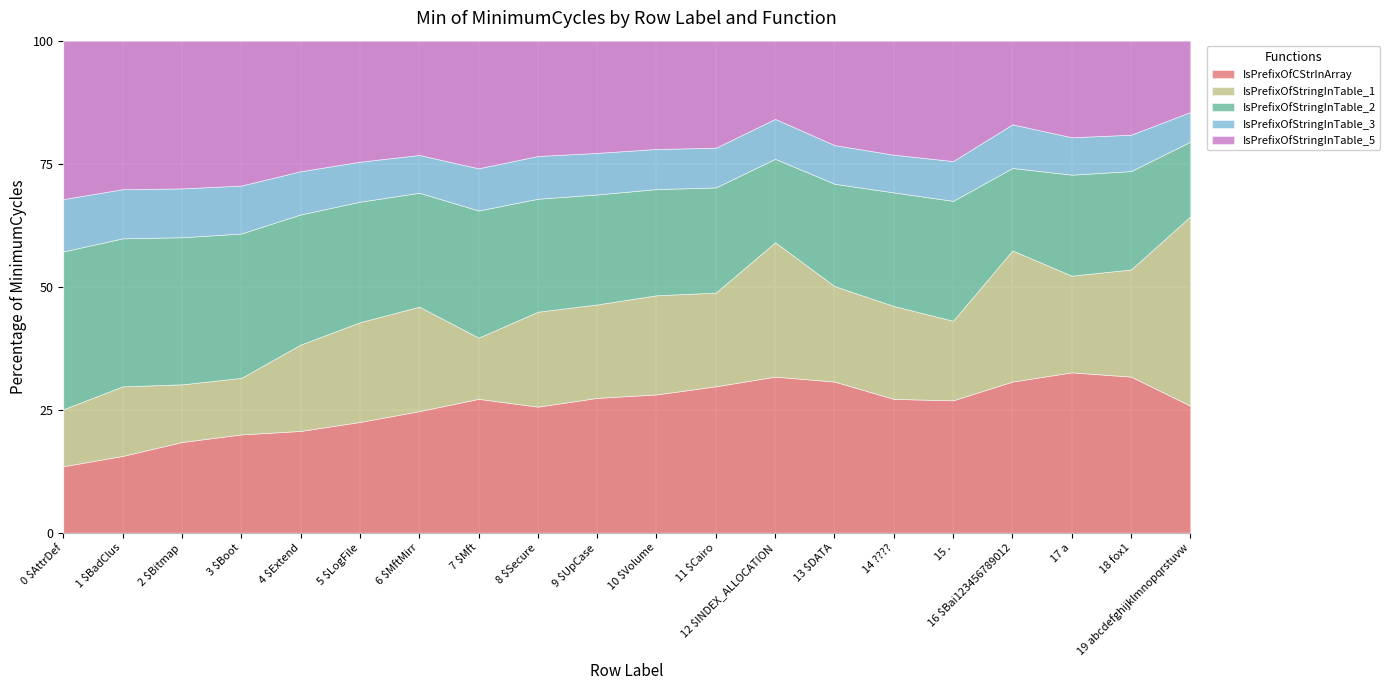

Reading left to right, list all the values displayed in this chart.

IsPrefixOfCStrInArray: 27872	34336	40802	45040	51754	60828	70668	69680	79658	87618	93106	99590	126532	105584	77954	73076	120546	72700	72688	72698
IsPrefixOfStringInTable_1: 23932	31100	25948	25886	43920	54750	60714	31854	59996	60750	66728	63726	108874	66728	54116	43918	104592	43812	49914	108428
IsPrefixOfStringInTable_2: 66170	66190	66166	66168	66174	66184	66204	66194	71392	71452	71502	71530	67646	71472	66162	66174	65770	45792	45792	42792
IsPrefixOfStringInTable_3: 21974	21972	21974	21970	21972	21970	21972	21970	27004	27020	27008	27010	32382	27012	21972	21972	34806	16950	16950	16972
IsPrefixOfStringInTable_5: 66454	66404	66454	66388	66402	66464	66420	66428	72884	72930	72898	72816	63382	72952	66420	66448	66712	43792	43788	40832